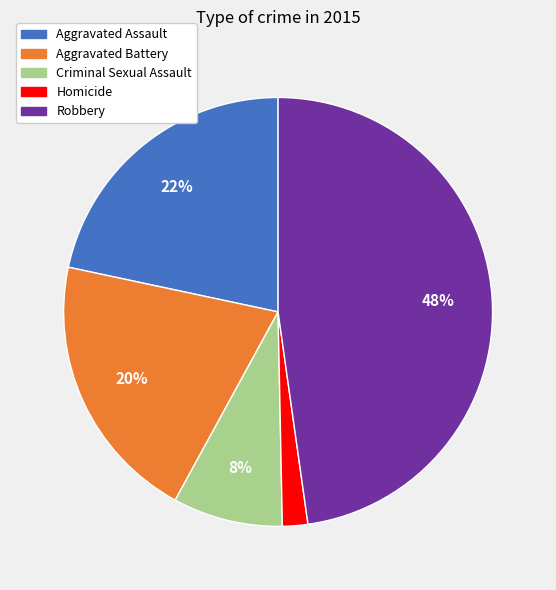

Which has a higher value, Aggravated Assault or Aggravated Battery?

Aggravated Assault